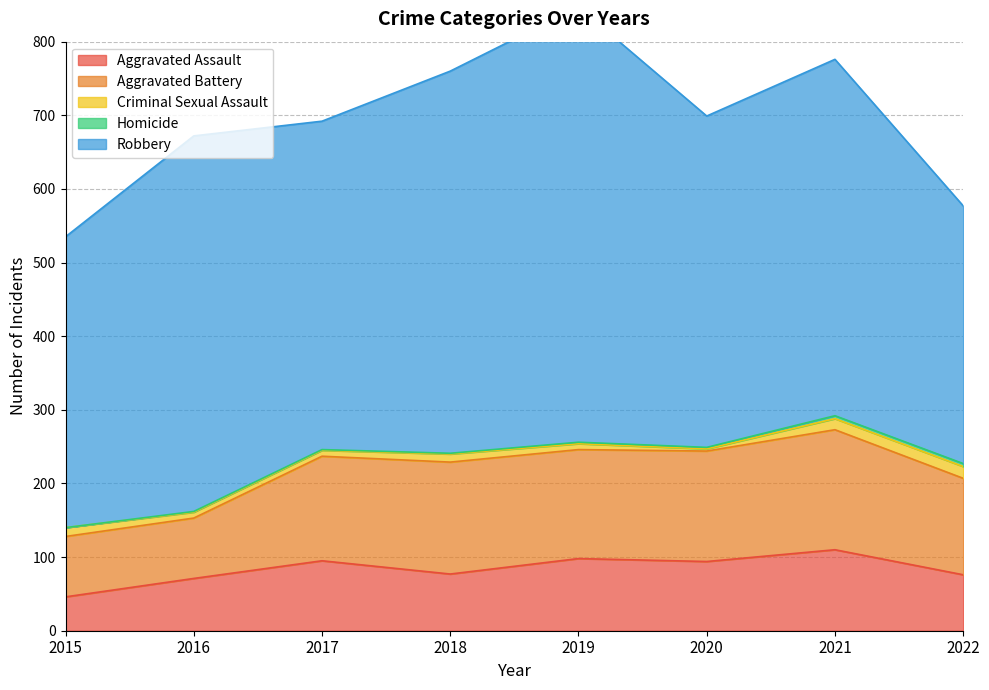

What is the difference between the second highest and minimum values in the Criminal Sexual Assault series?

12